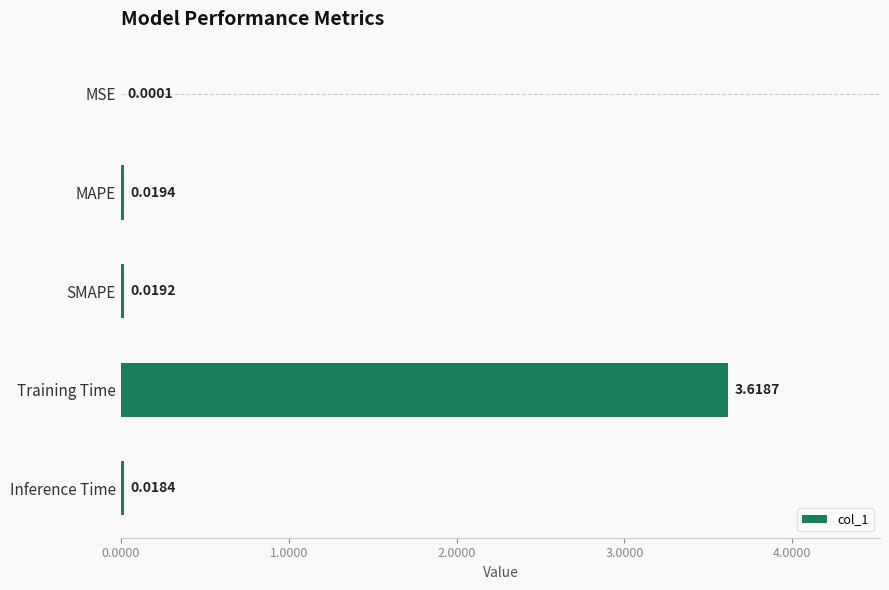

What is the sum of all values?

3.7